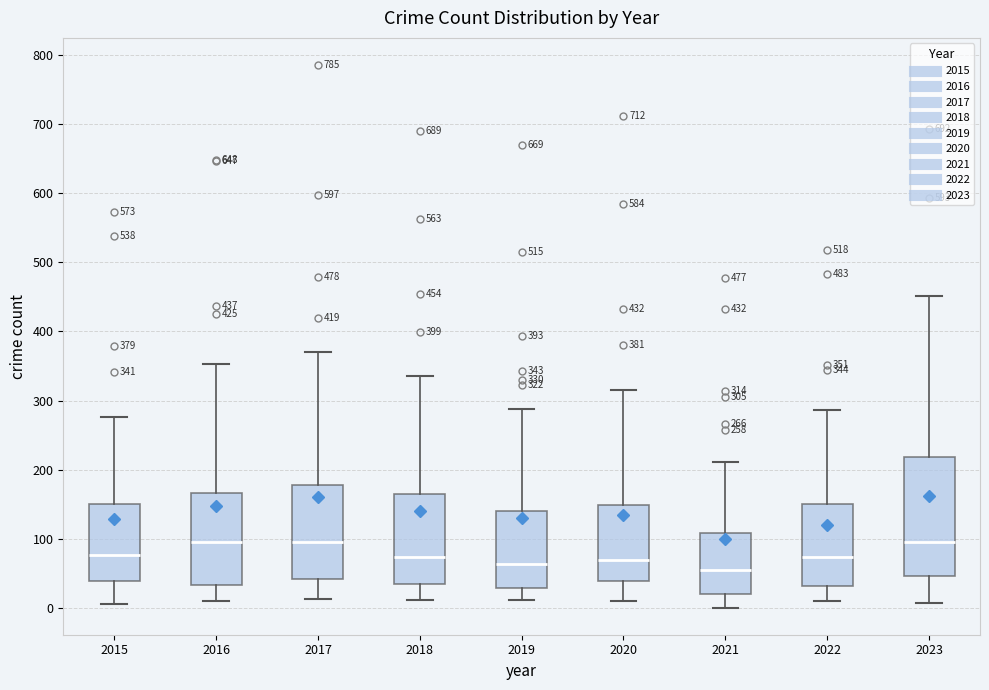

Comparing the boxes themselves (not the whiskers), which one is the tallest?

2023